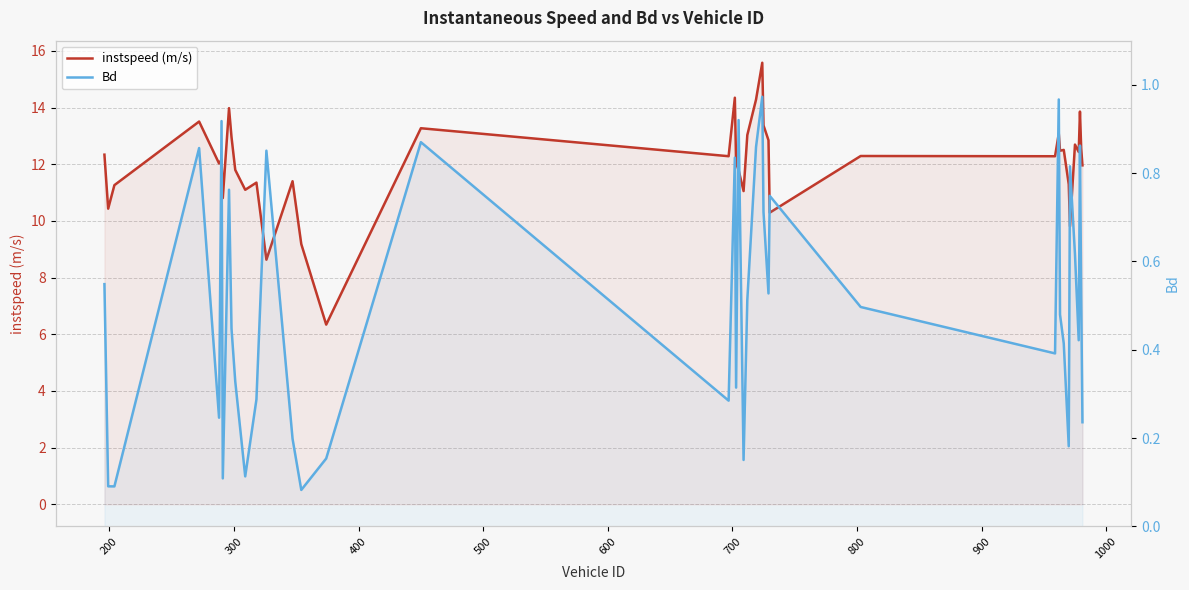

What are all the series names shown in the legend?

instspeed (m/s), Bd